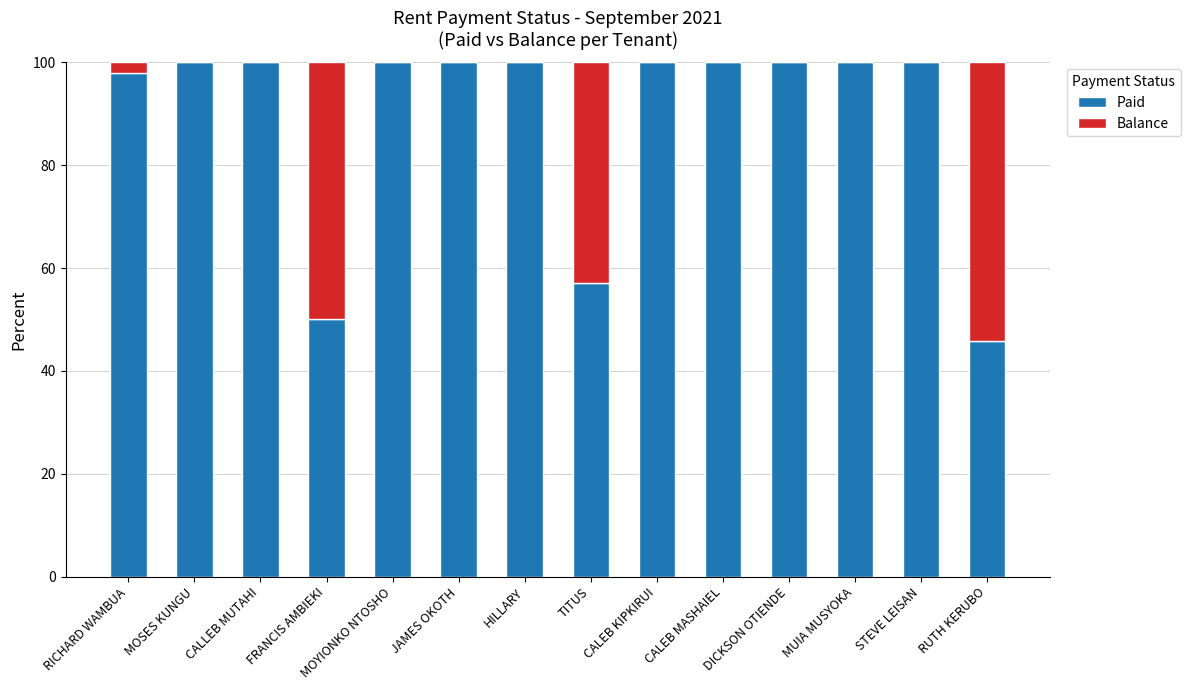

How many series are shown in this chart?

2